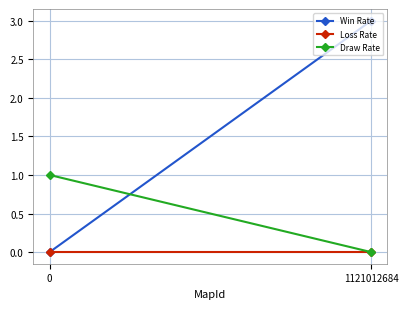

What is the difference between the highest and lowest values at 1121012684?

3